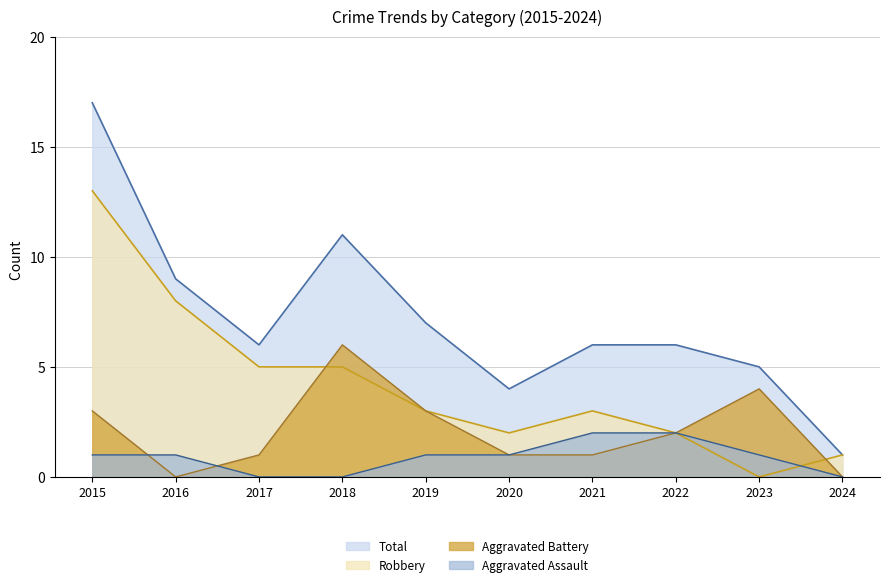

What are all the series names shown in the legend?

Total, Robbery, Aggravated Battery, Aggravated Assault